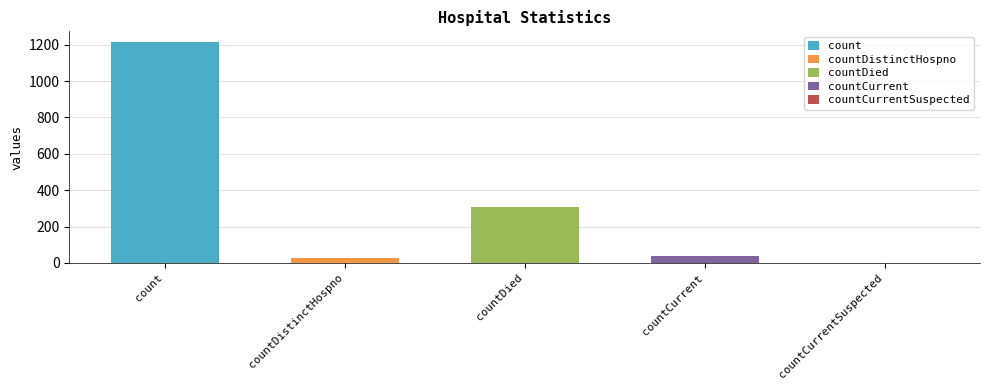

Reading right to left, list all the values displayed in this chart.

0	37	310	27	1213